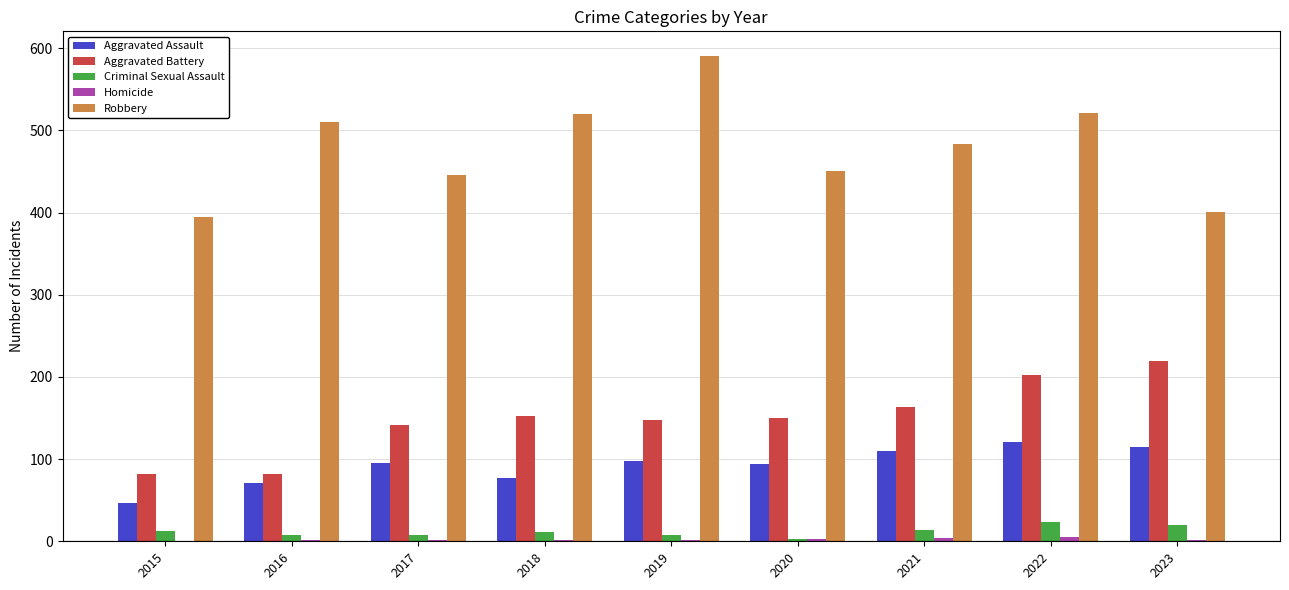

How many groups of bars are there?

9